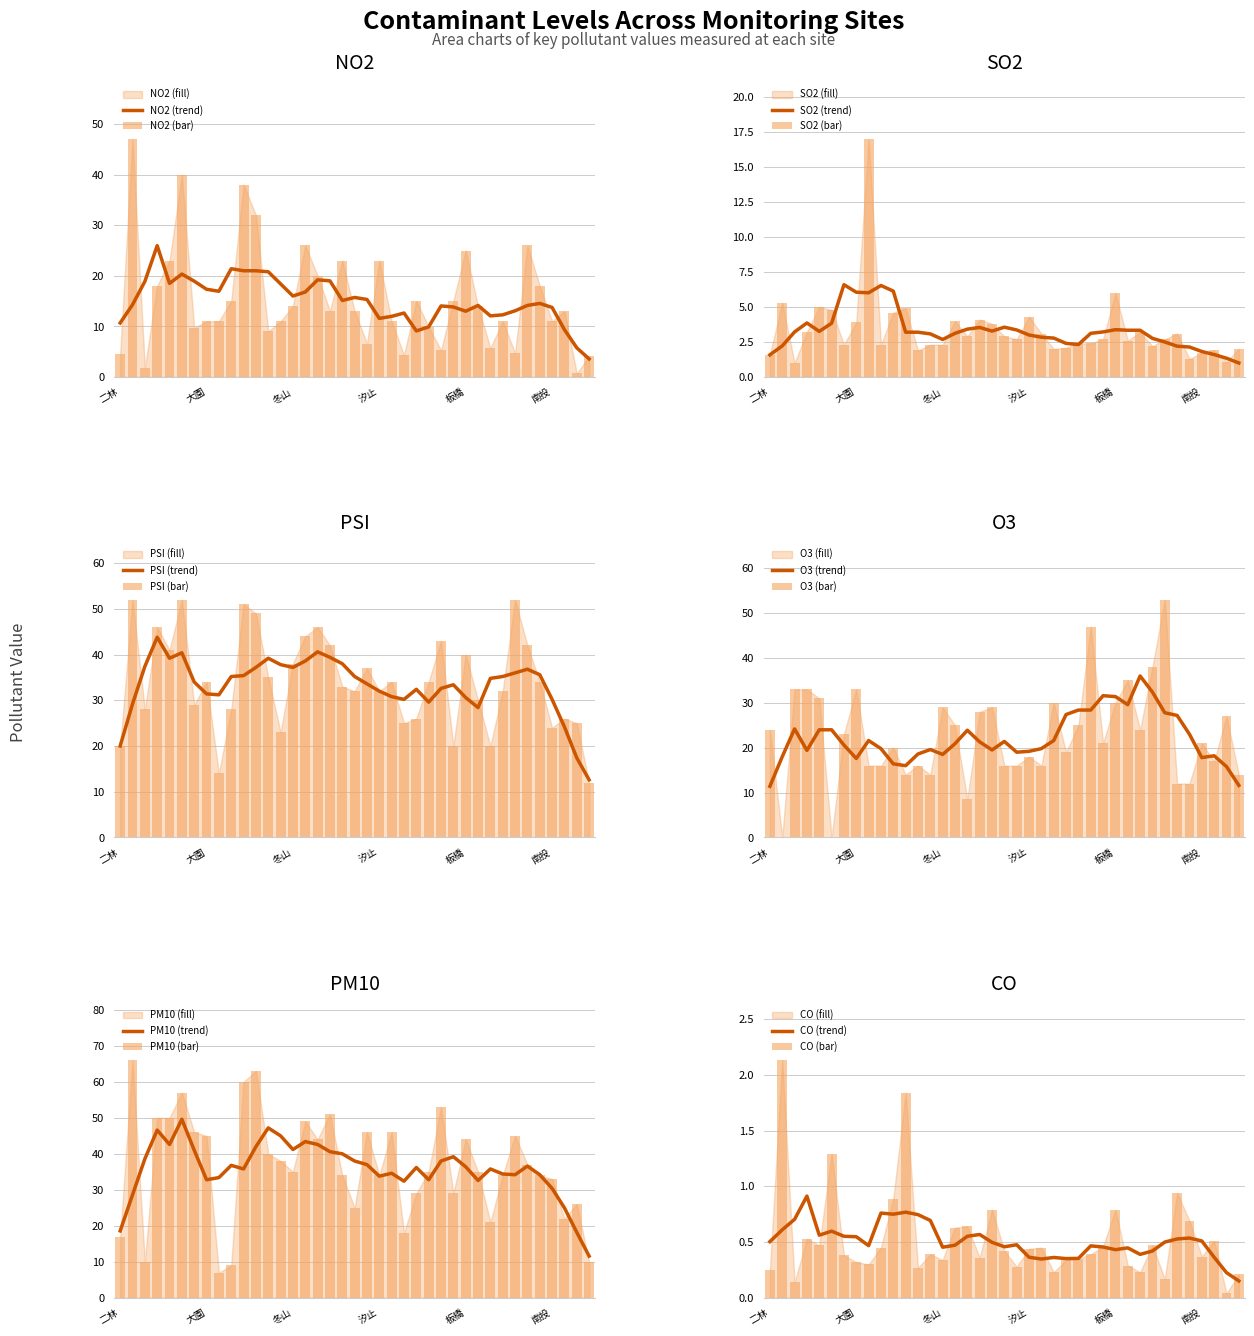

Read the O3 value at 11.

14.0